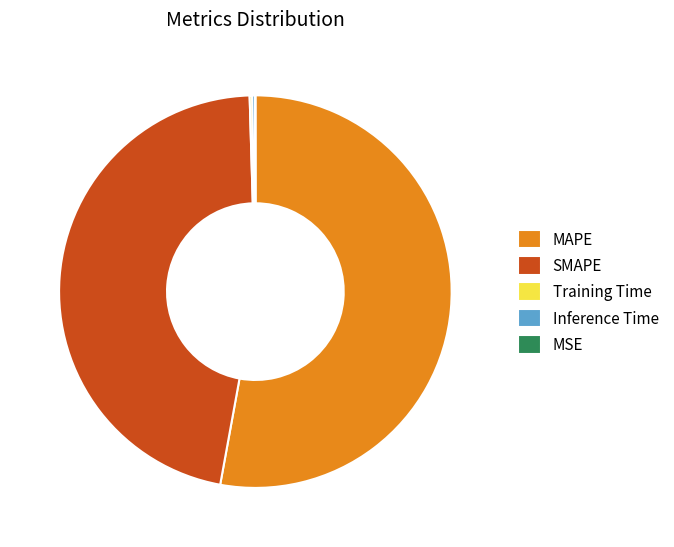

Which slice is the largest?

MAPE